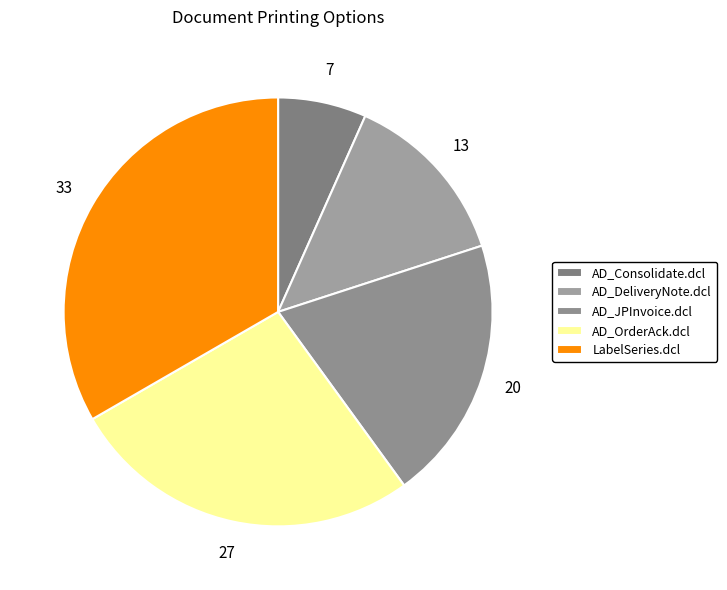

The LabelSeries.dcl slice represents 33% of the pie. True or false?

True